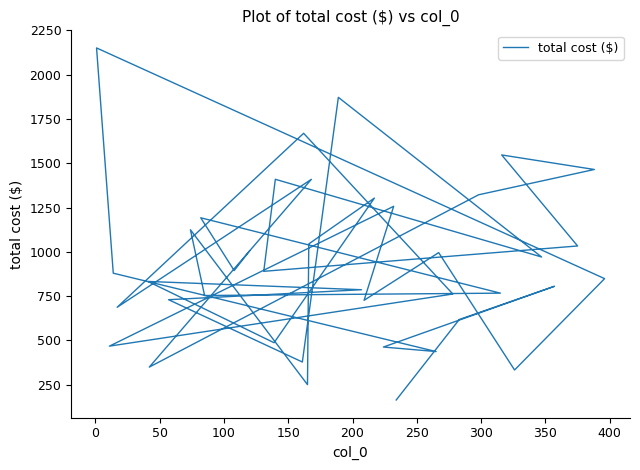

Reading left to right, transcribe all the data shown in this chart.

1006.2	894.8	1192.6	767.2	753.9	1124.9	250.9	1045.0	1303.6	487.5	833.3	786.5	730.2	378.6	1872.2	971.3	1409.8	890.4	1033.5	1547.1	1465.1	1322.2	349.9	1409.5	687.5	1669.3	762.3	468.2	1257.3	726.8	996.0	333.6	849.1	2151.1	879.9	437.6	463.1	805.9	618.4	164.3